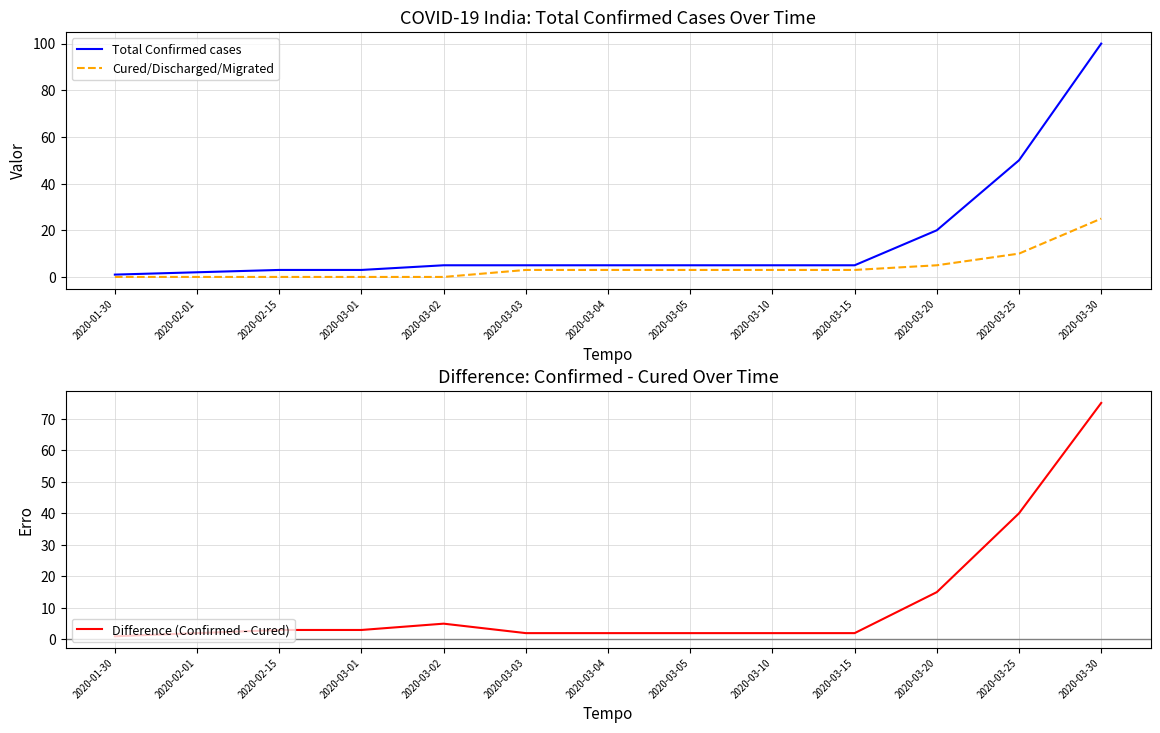

True or false: Total Confirmed cases and Difference (Confirmed - Cured) intersect in this chart.

False